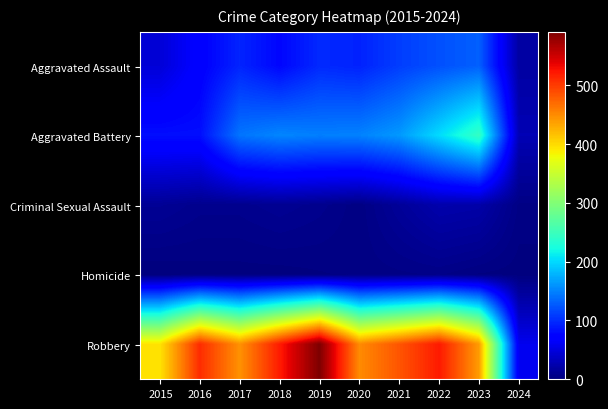

At how many categories does at least one series exceed 466?

5